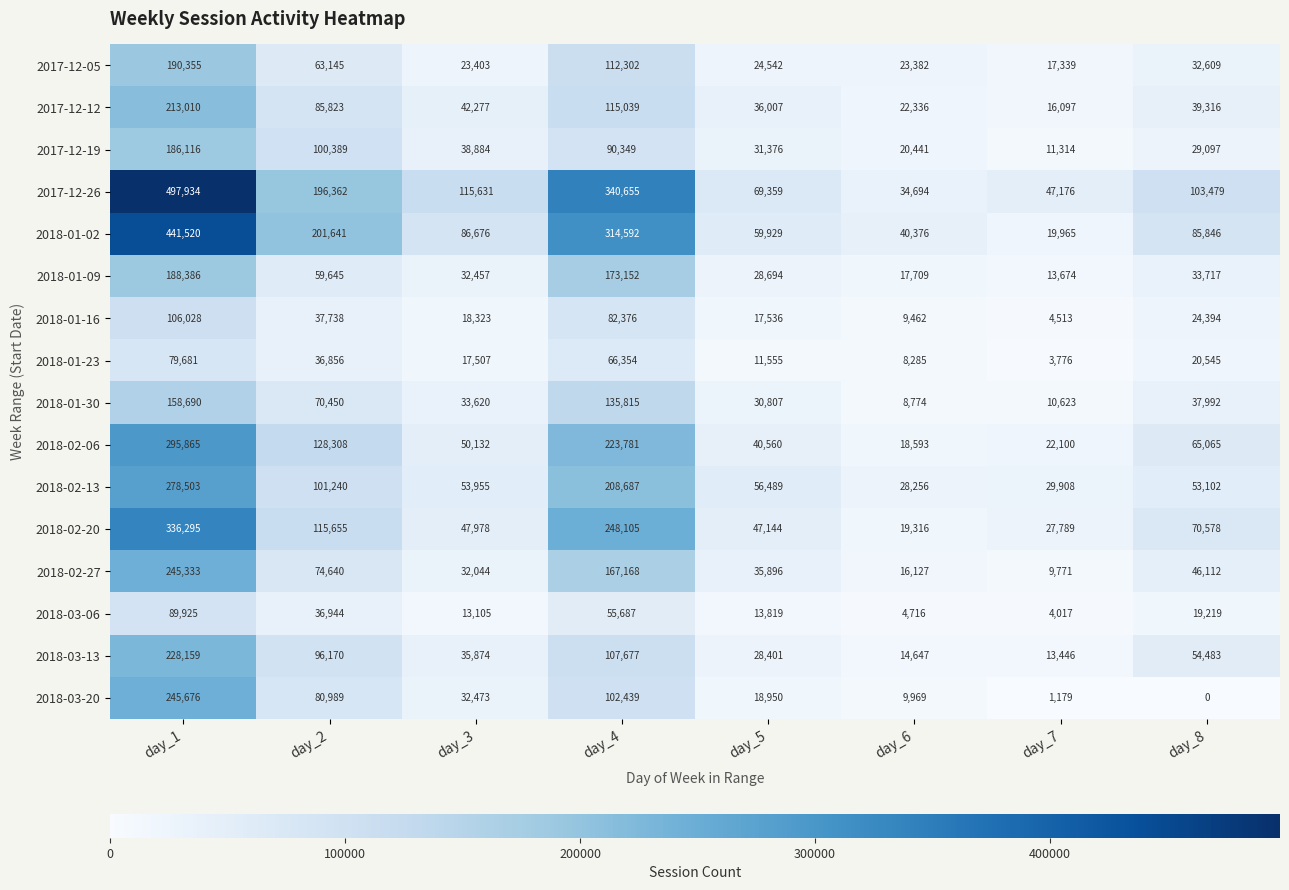

Which category has the lowest value in the 2018-02-13 series?

day_6